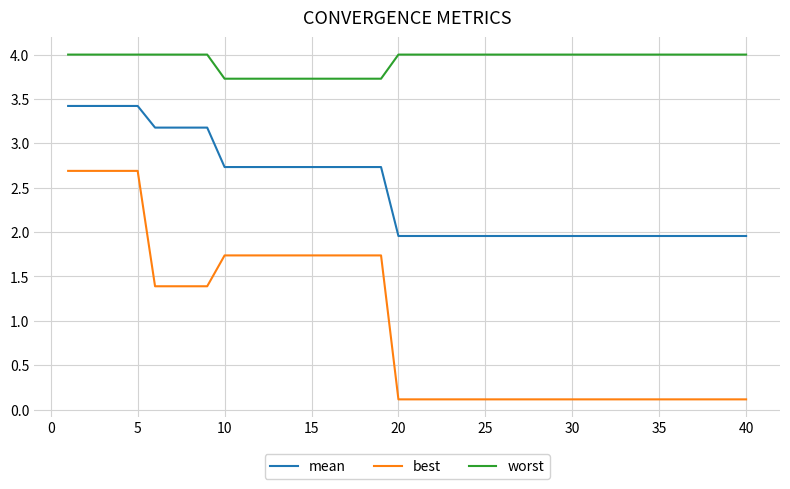

What is the greatest value displayed?

4.0